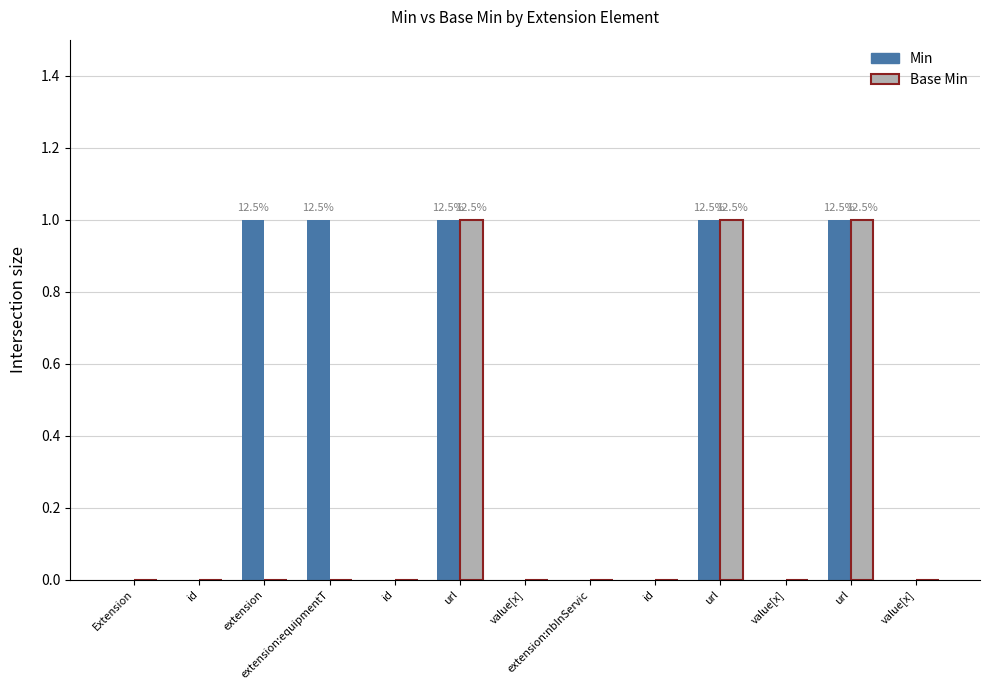

At how many categories does at least one series exceed 0?

5